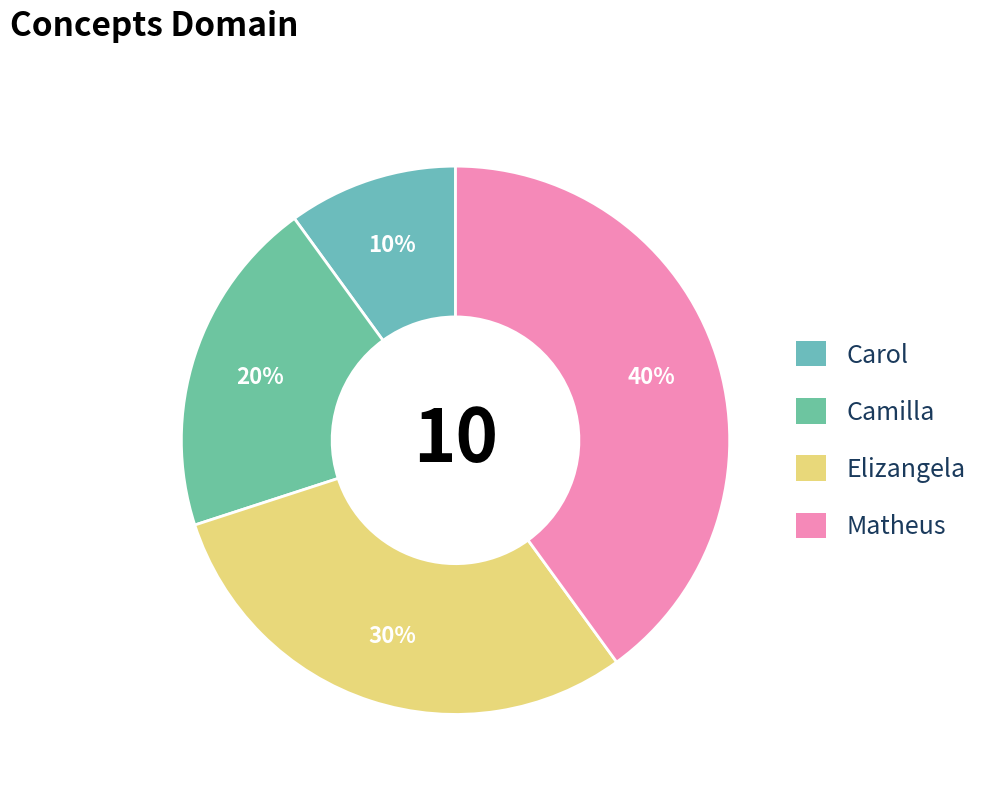

Count the number of slices in the pie.

4